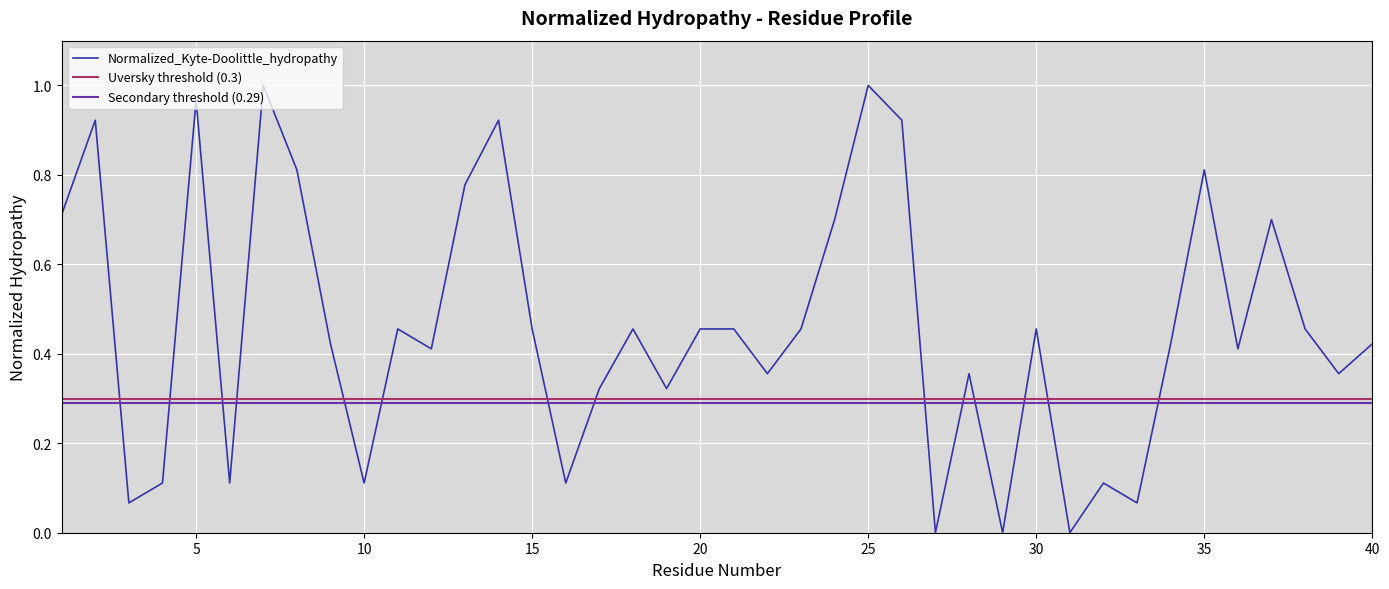

Between 30 and 16, which is larger?

30